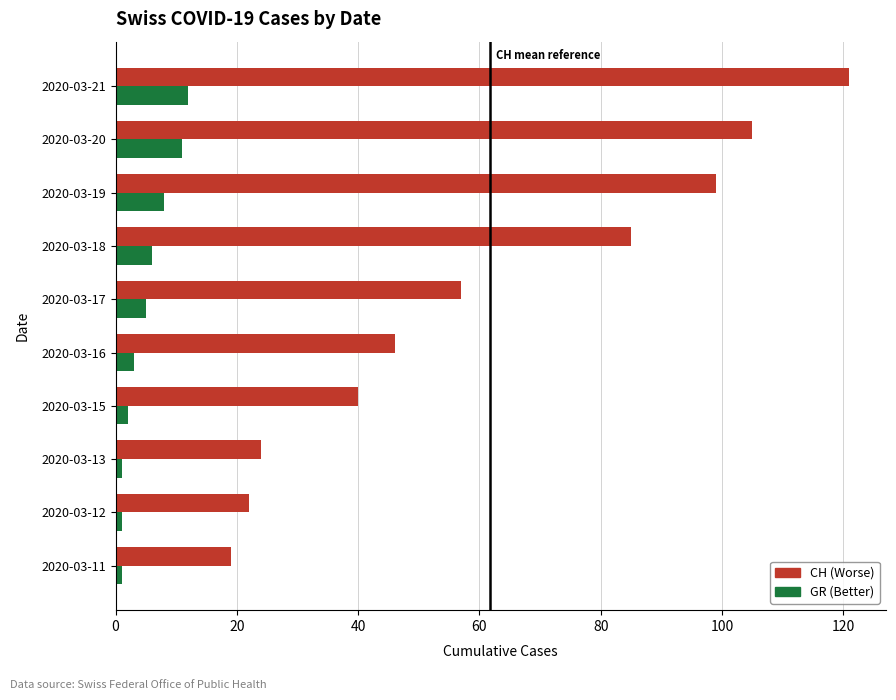

How many distinct data groups are displayed?

2